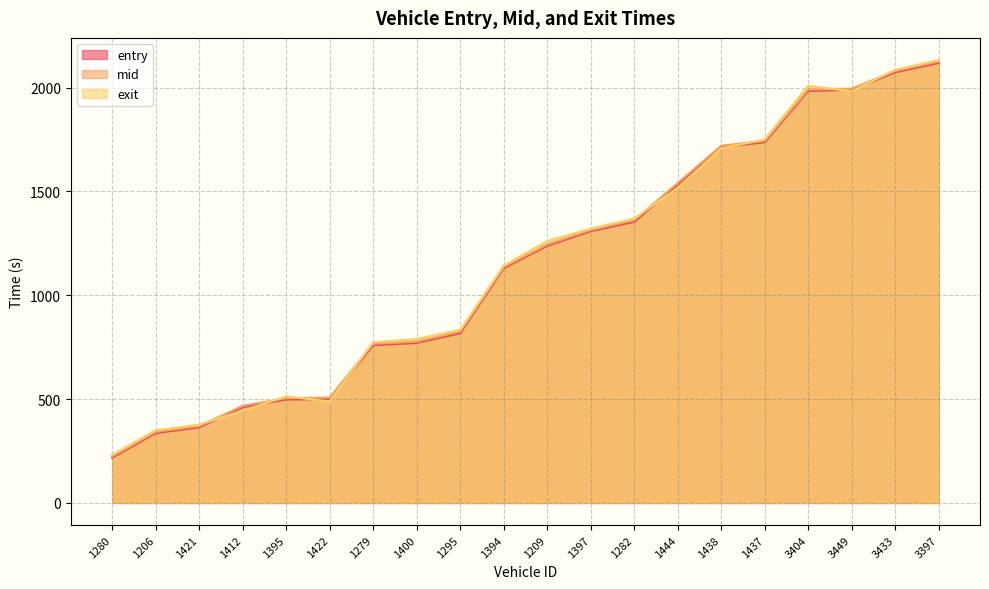

How many lines are shown in the chart?

3